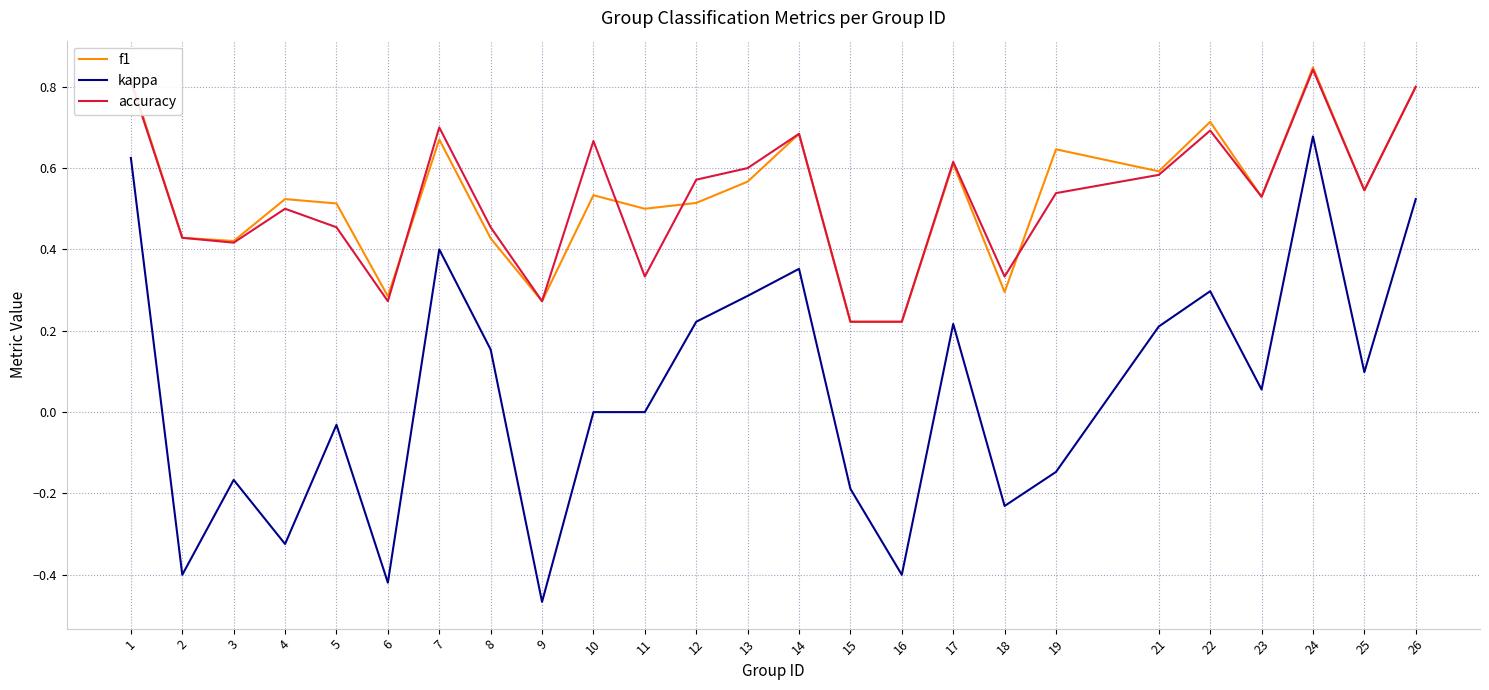

At which label does kappa reach its minimum?

9